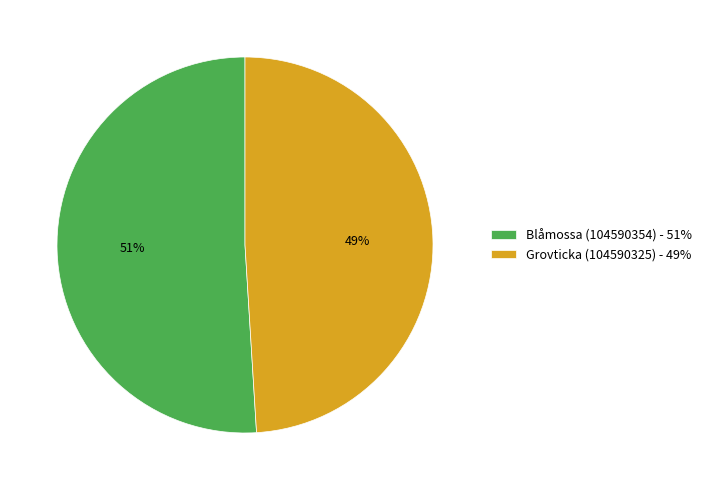

Is Grovticka (104590325) the majority of the pie?

No